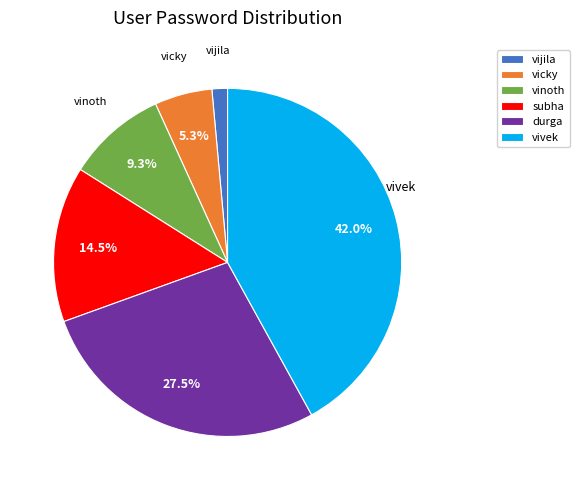

What percentage do vicky and vinoth together represent?

14.6%